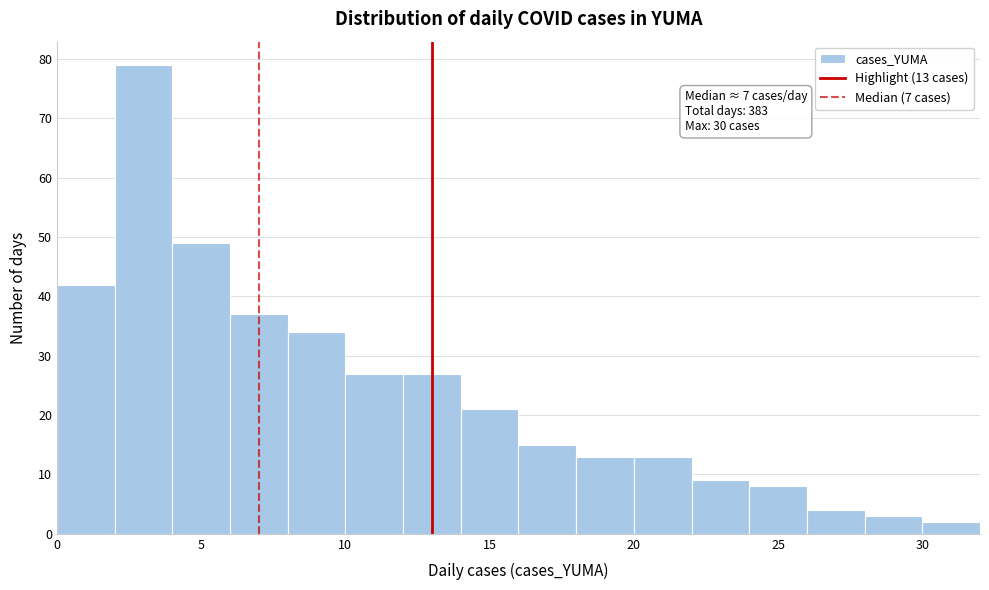

Which range on the x-axis has the tallest bar?

2 to 4